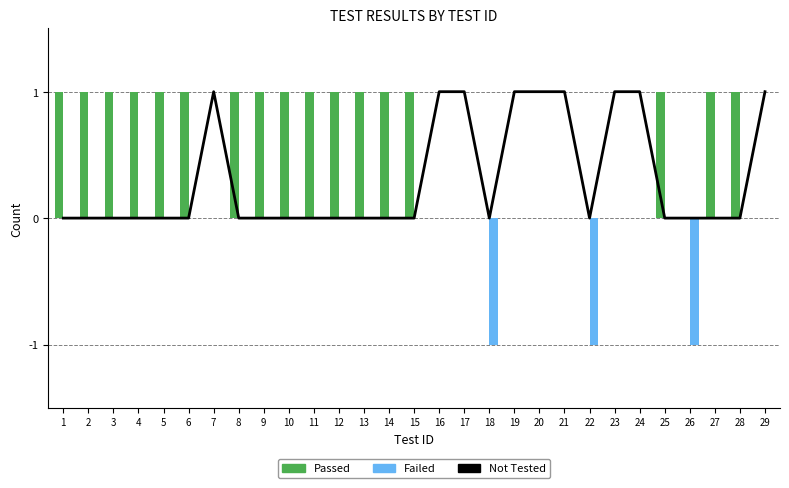

Reading right to left, list all the values displayed in this chart.

Not Tested: 1	0	0	0	0	1	1	0	1	1	1	0	1	1	0	0	0	0	0	0	0	0	1	0	0	0	0	0	0
Passed: 0	1	1	0	1	0	0	0	0	0	0	0	0	0	1	1	1	1	1	1	1	1	0	1	1	1	1	1	1
Failed: 0	0	0	-1	0	0	0	-1	0	0	0	-1	0	0	0	0	0	0	0	0	0	0	0	0	0	0	0	0	0